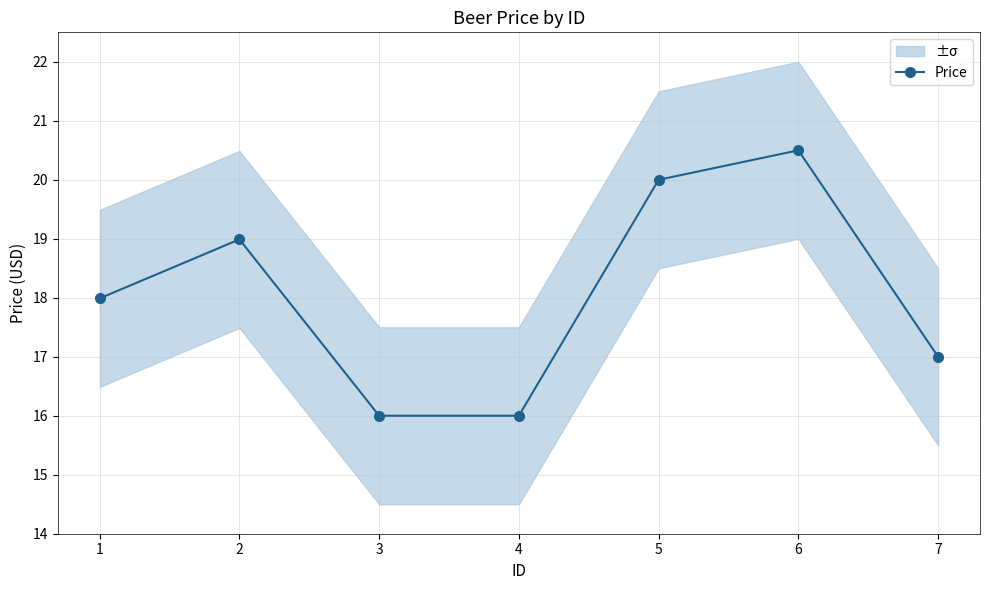

The chart shows a value of 16.0 at 3. True or false?

True